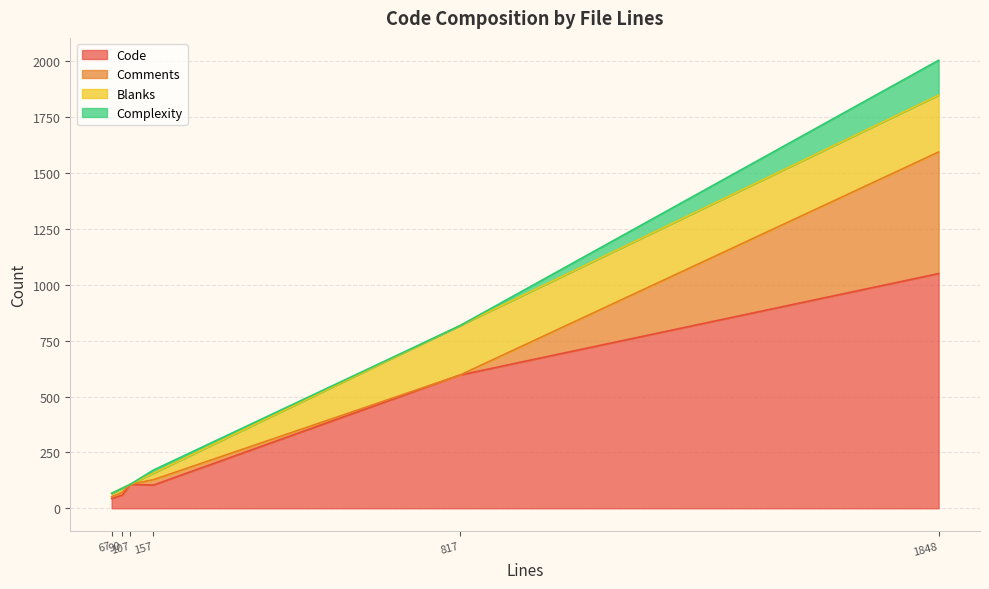

At which label does Code reach its minimum?

67